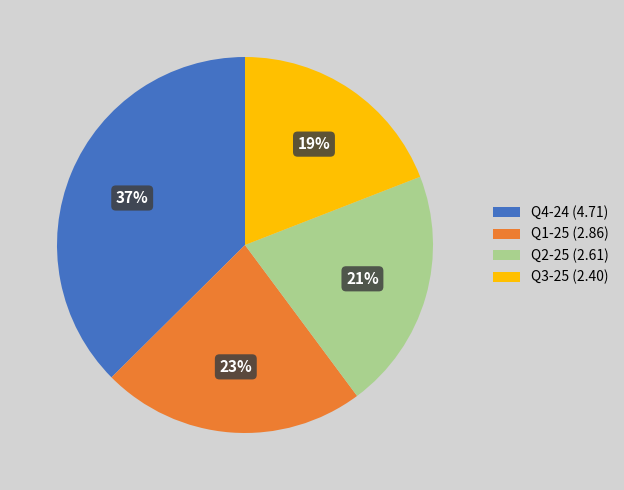

Is there a majority slice in this chart?

No